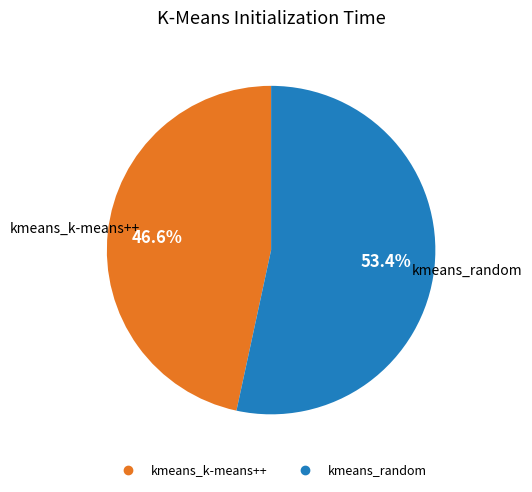

Approximately how many times larger is the value at kmeans_k-means++ compared to kmeans_random?

0.9